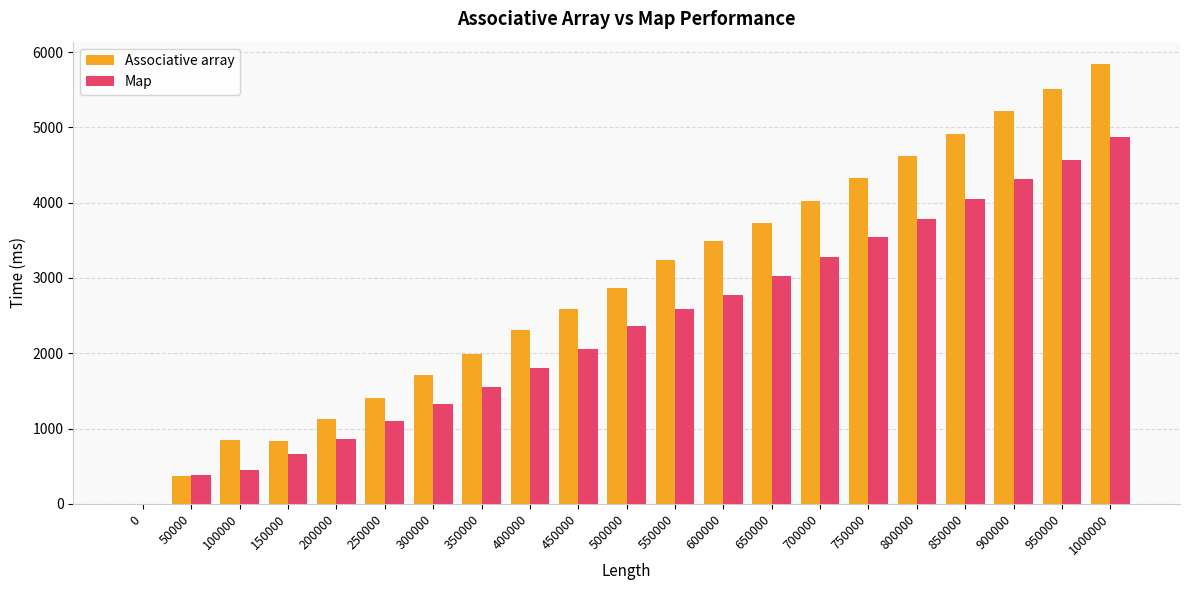

How many values in the Map series exceed 2355?

11